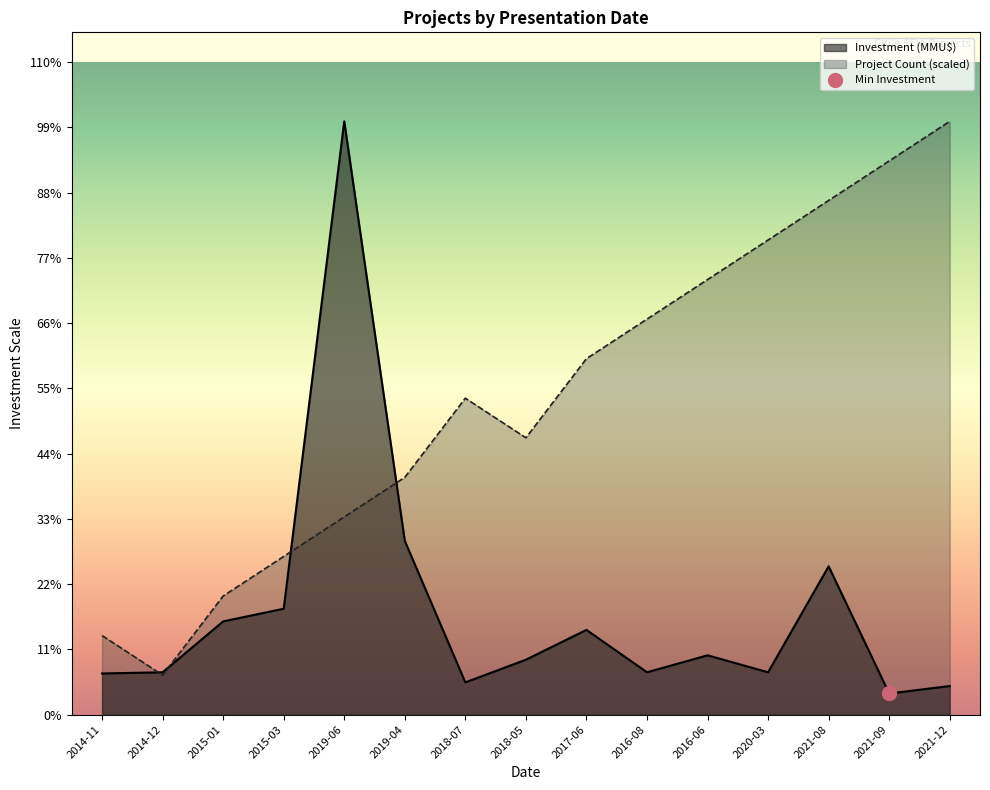

At which label does Project Count reach its peak?

2021-12